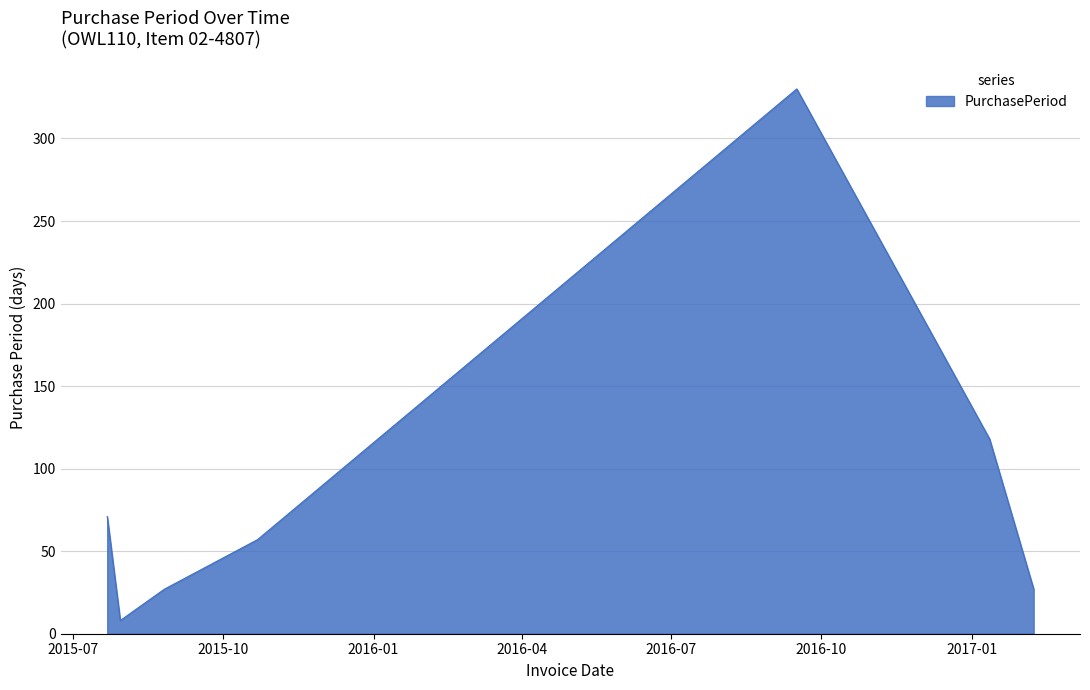

What is the average value?

91